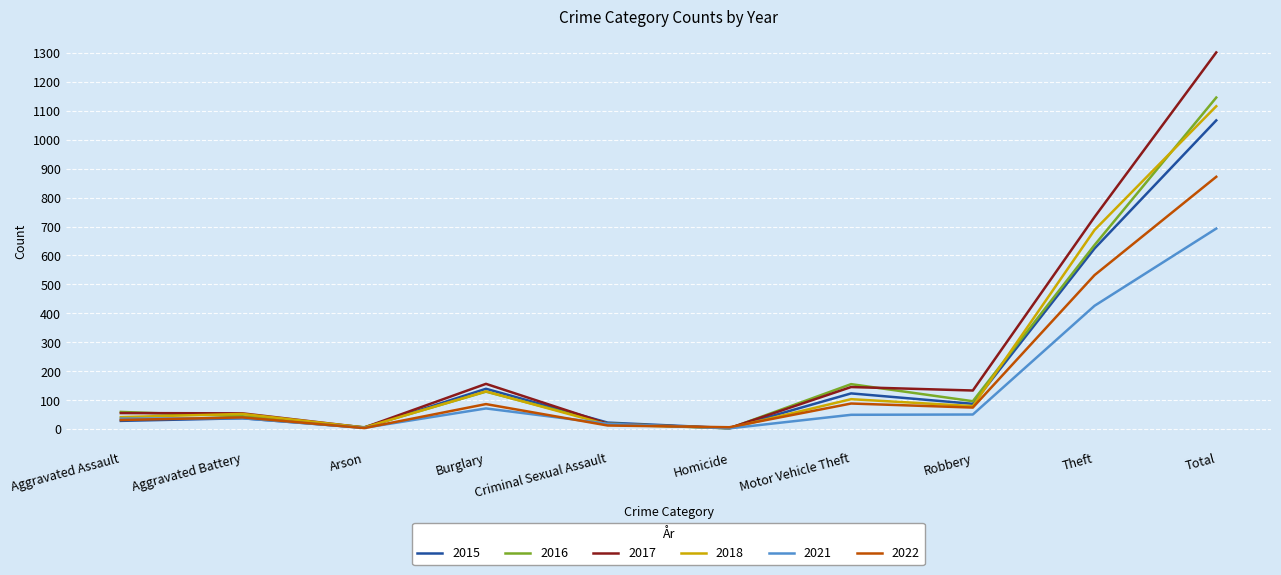

What is the sum of the 2018 values at Robbery and Motor Vehicle Theft?

182